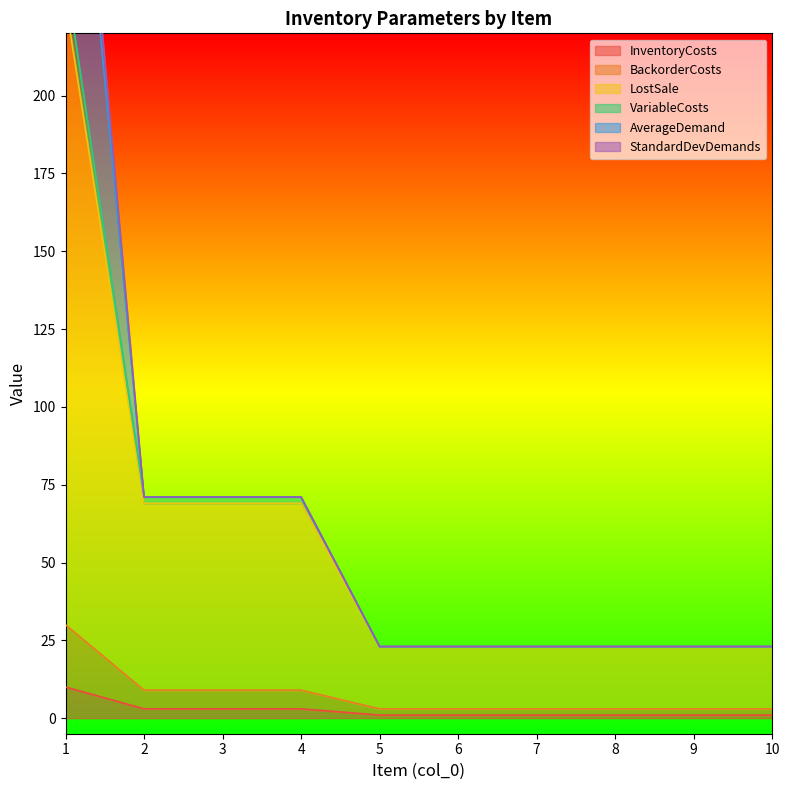

Is the value of BackorderCosts at 5 greater than the value of InventoryCosts at 6?

Yes